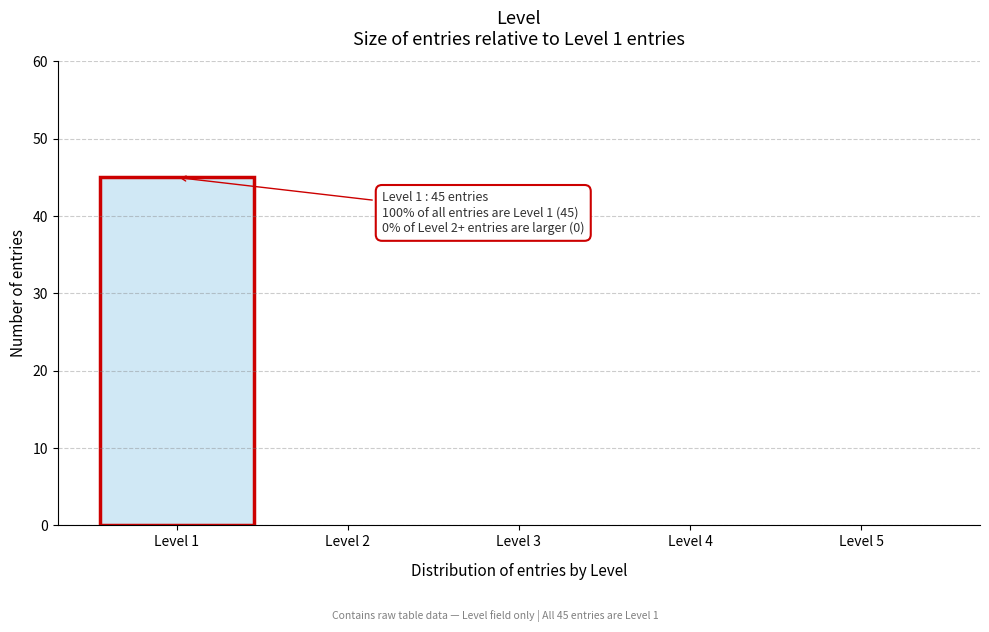

Over which range of the x-axis is the bar tallest?

0.5 to 1.5